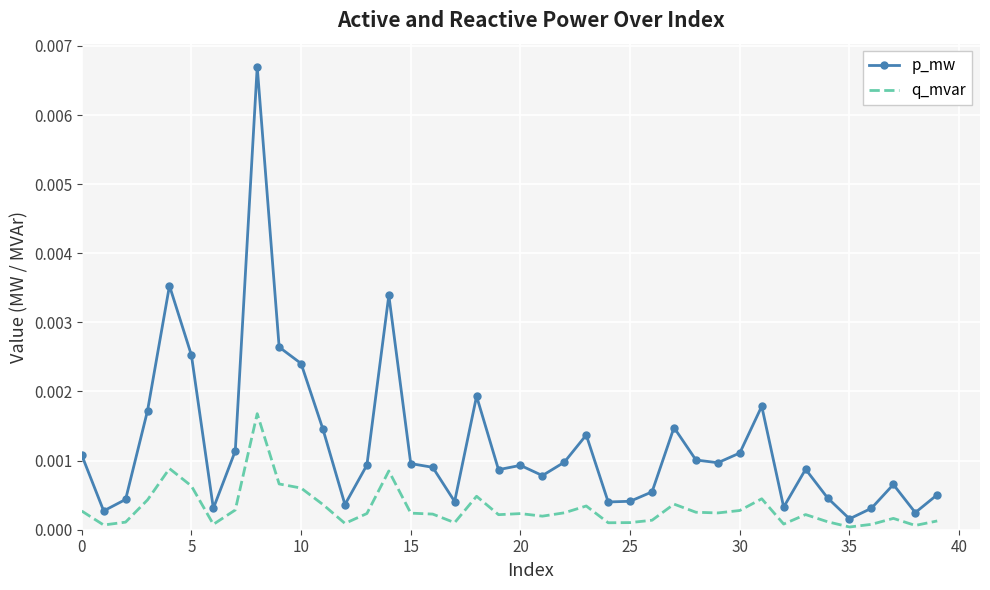

In p_mw, how many points are higher than both neighbors (excluding endpoints)?

10